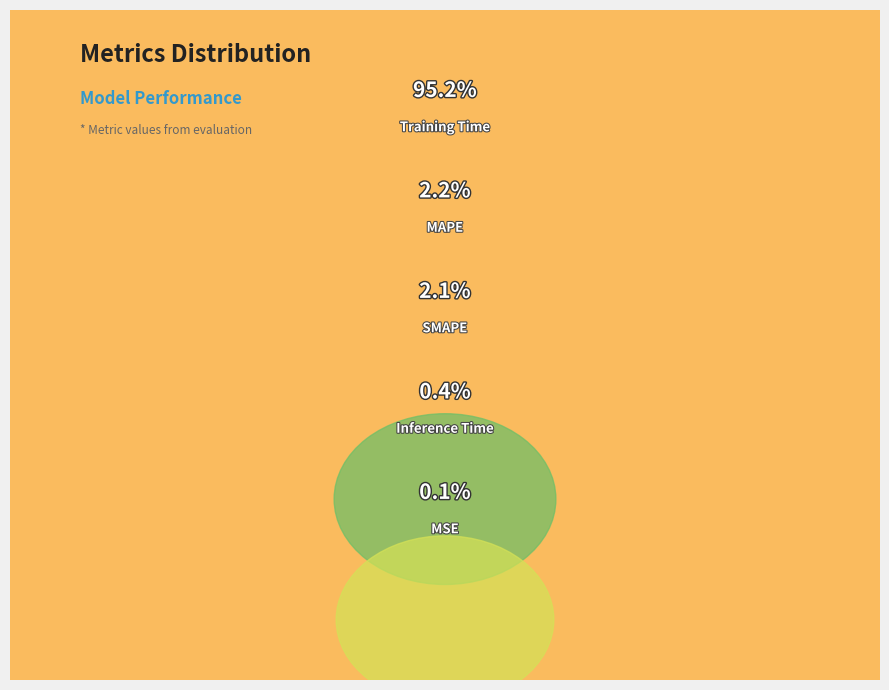

To the nearest percent, what is the combined percentage of MSE and SMAPE?

2%